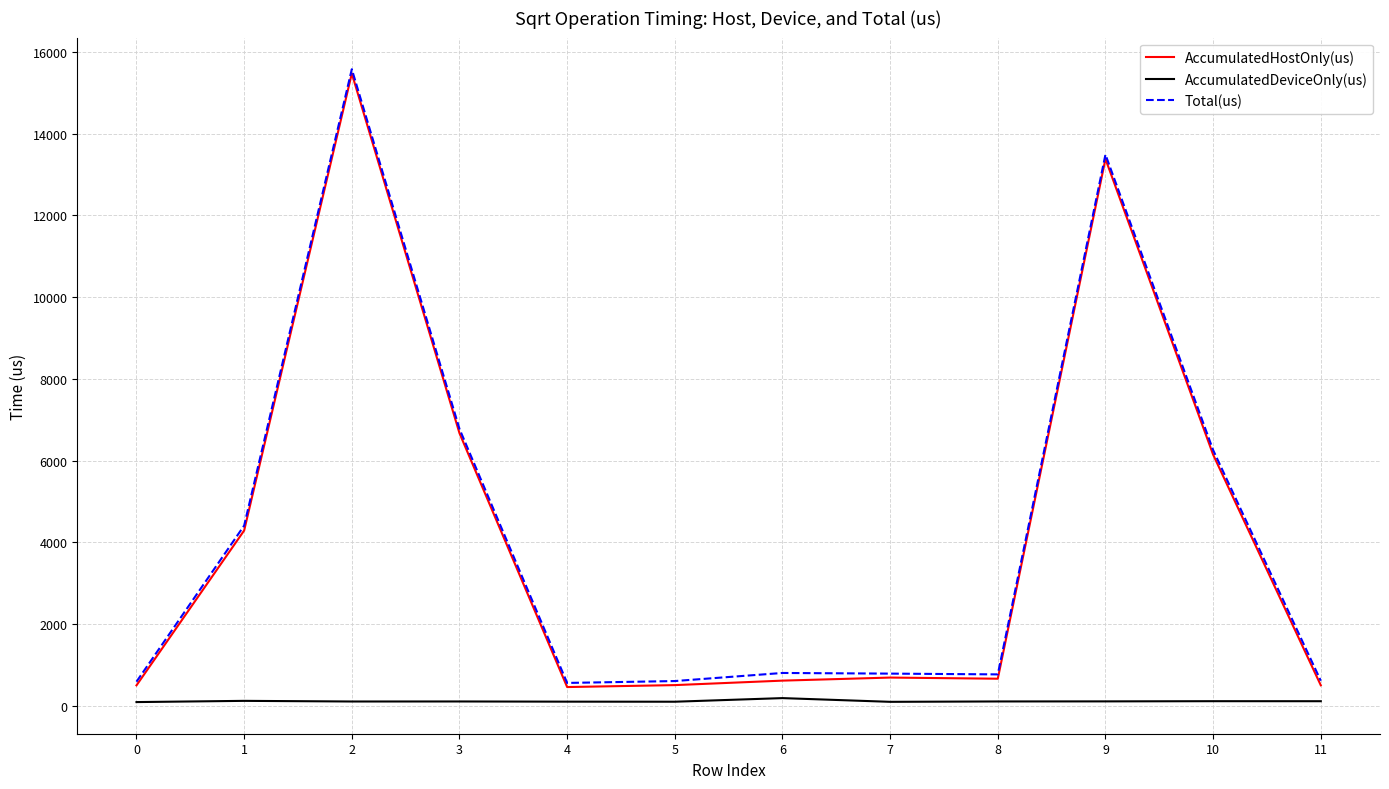

What is the greatest value displayed?

15579.0